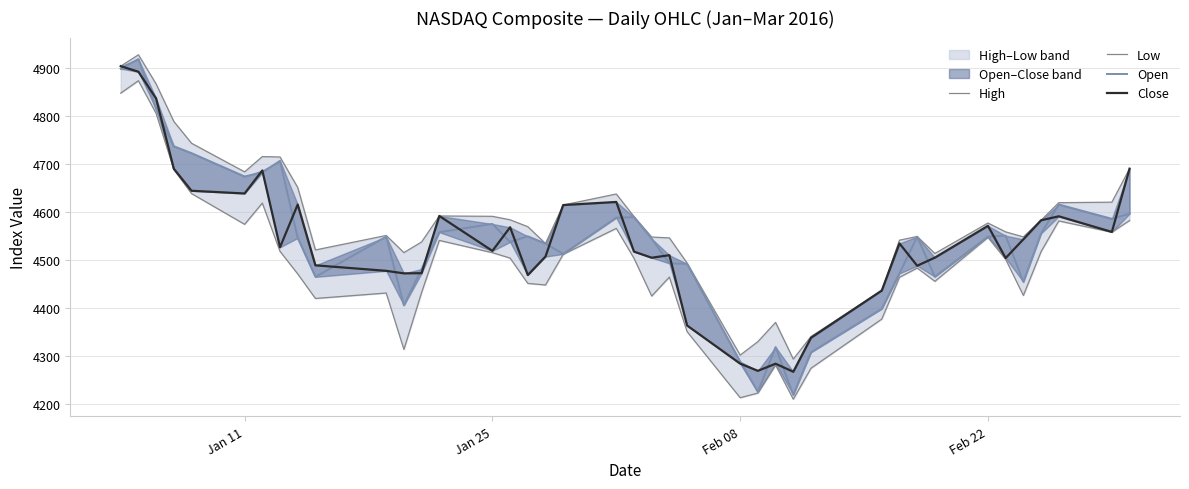

At how many categories does at least one series exceed 4592?

14